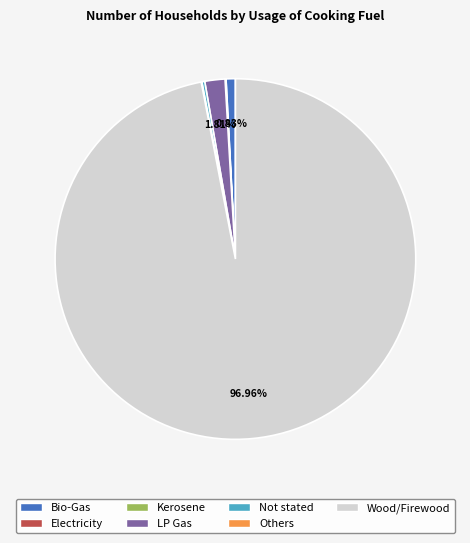

Does Wood/Firewood represent more than half of the total?

Yes